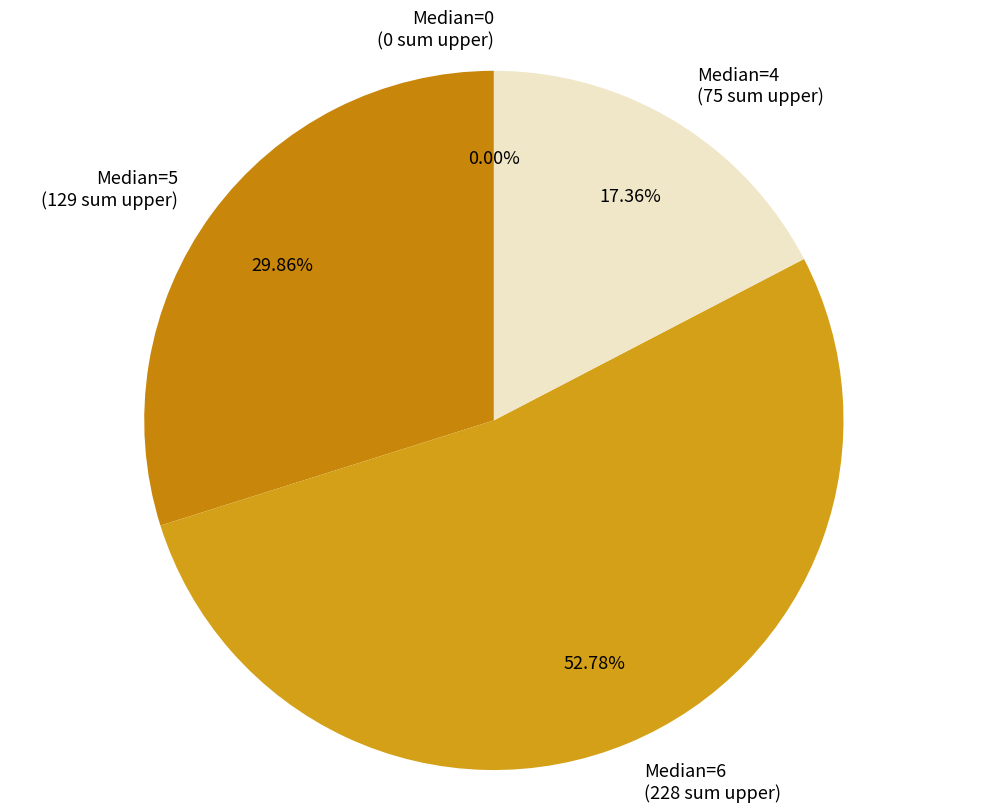

Count the number of slices in the pie.

4